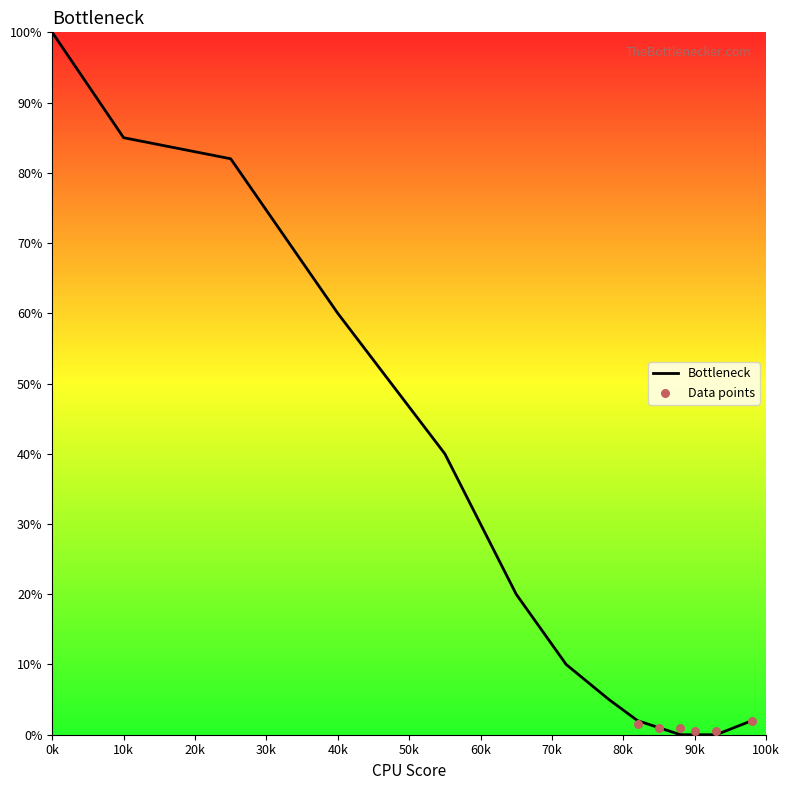

Which category has the highest value in the Bottleneck series?

0k